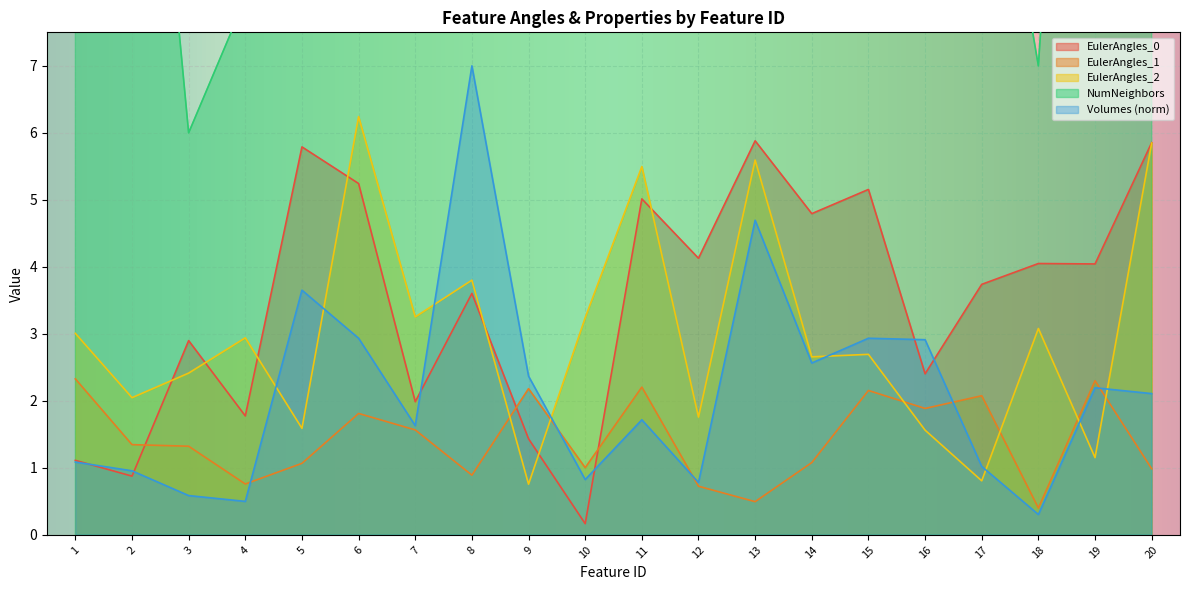

True or false: EulerAngles_2 has a value of 1.3 at 17.

False